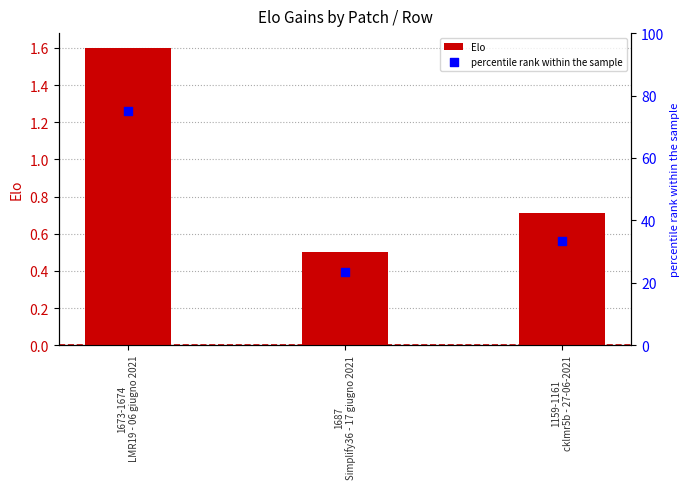

Which series has the largest total across all categories?

percentile rank within the sample